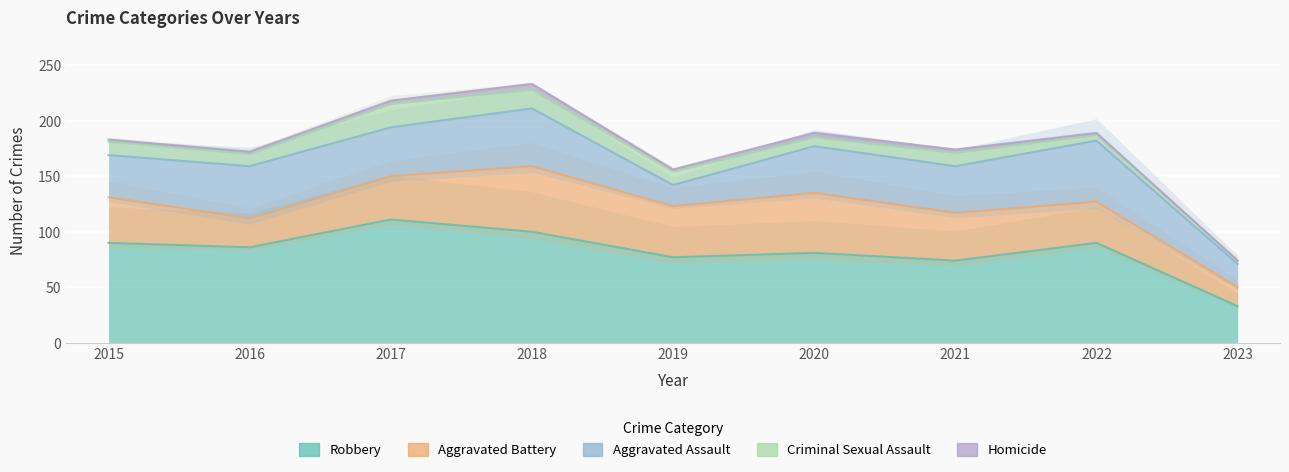

At which label is Robbery closest to 72?

2021